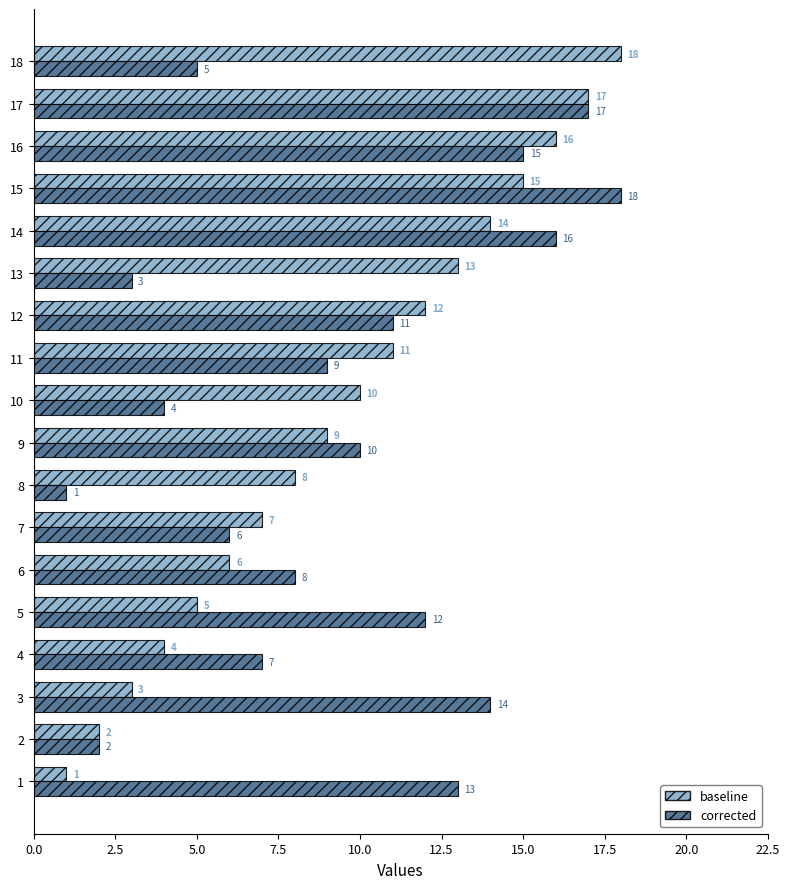

How many categories are shown in the chart?

18